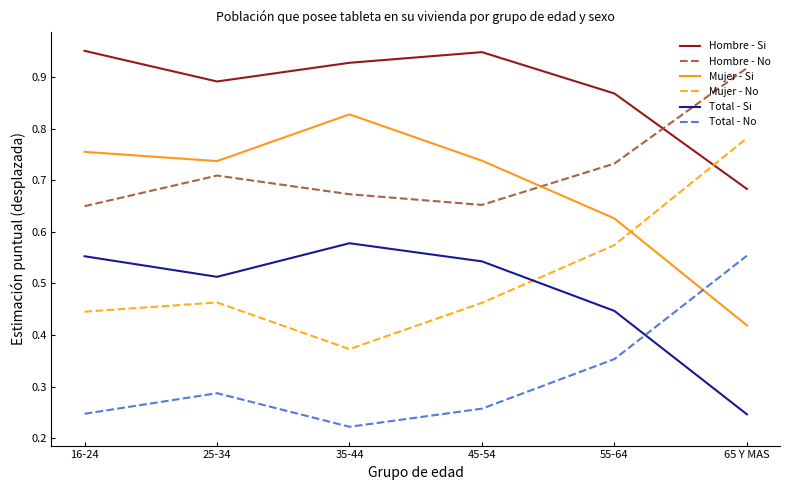

True or false: Mujer - Si has a value of 0.3 at 45-54.

False